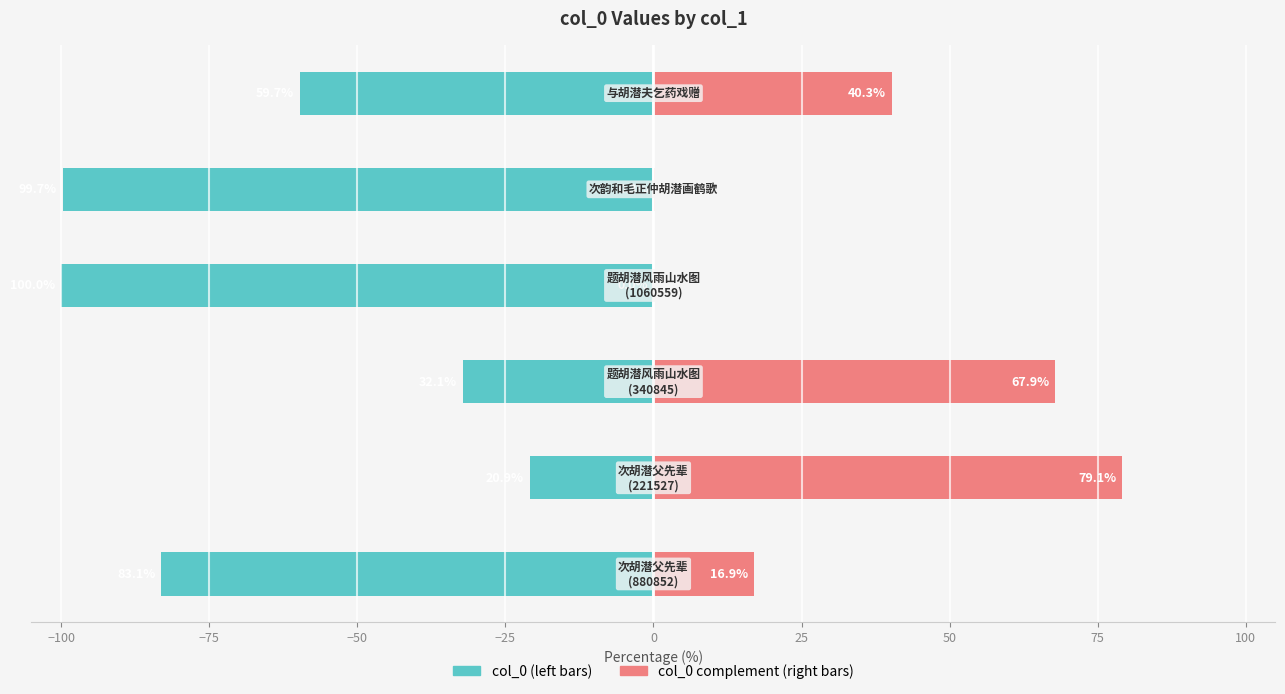

How many data points in col_0 complement (right) are less than 40?

3